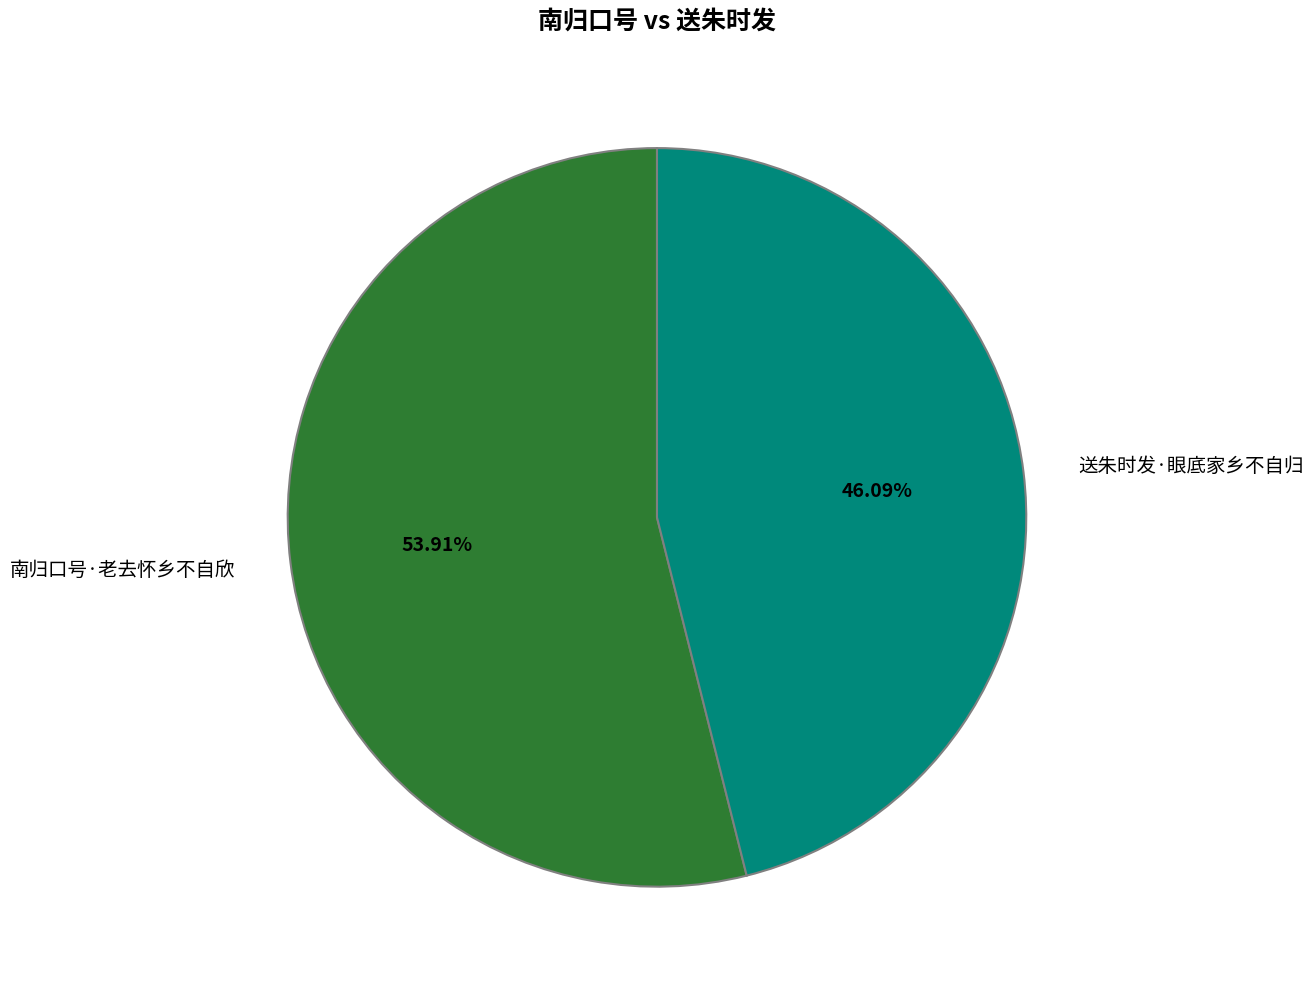

What is the majority slice?

南归口号·老去怀乡不自欣